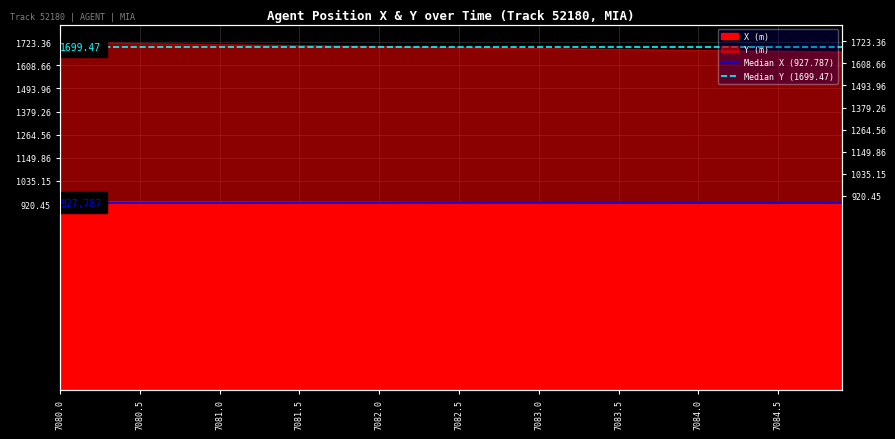

Reading right to left, list all the values displayed in this chart.

Median X (927.787): 927.8	927.8
Median Y (1699.47): 1699.5	1699.5